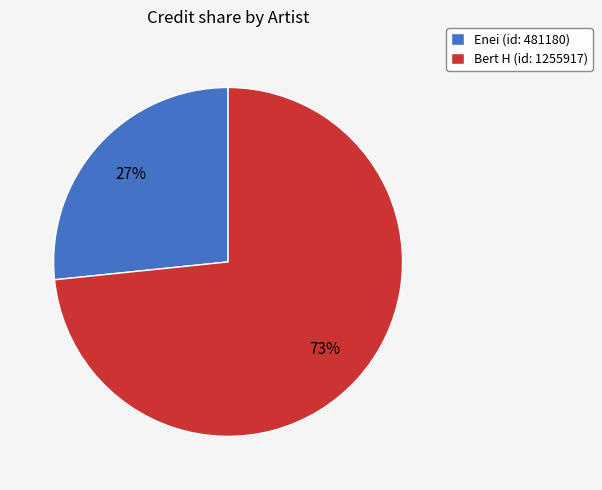

Which category accounts for the majority?

Bert H (id: 1255917)